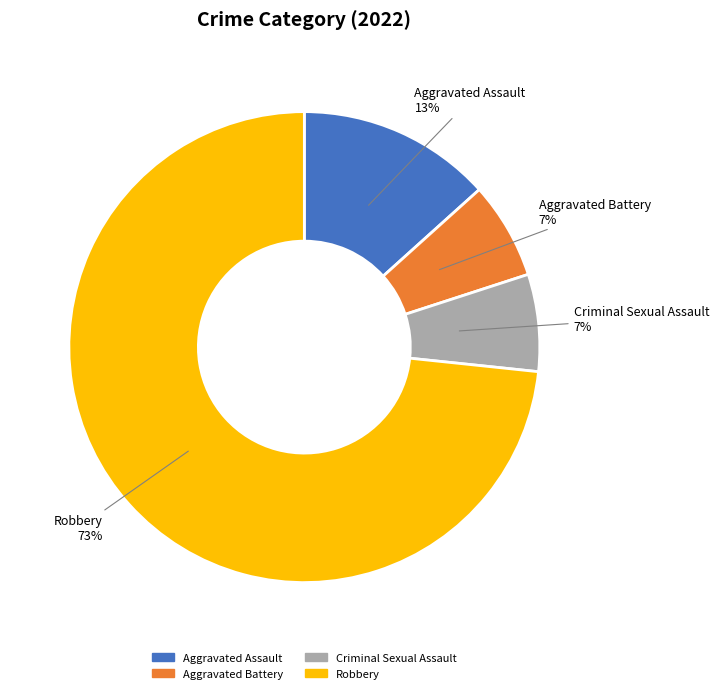

Which slice represents more than half of the pie?

Robbery